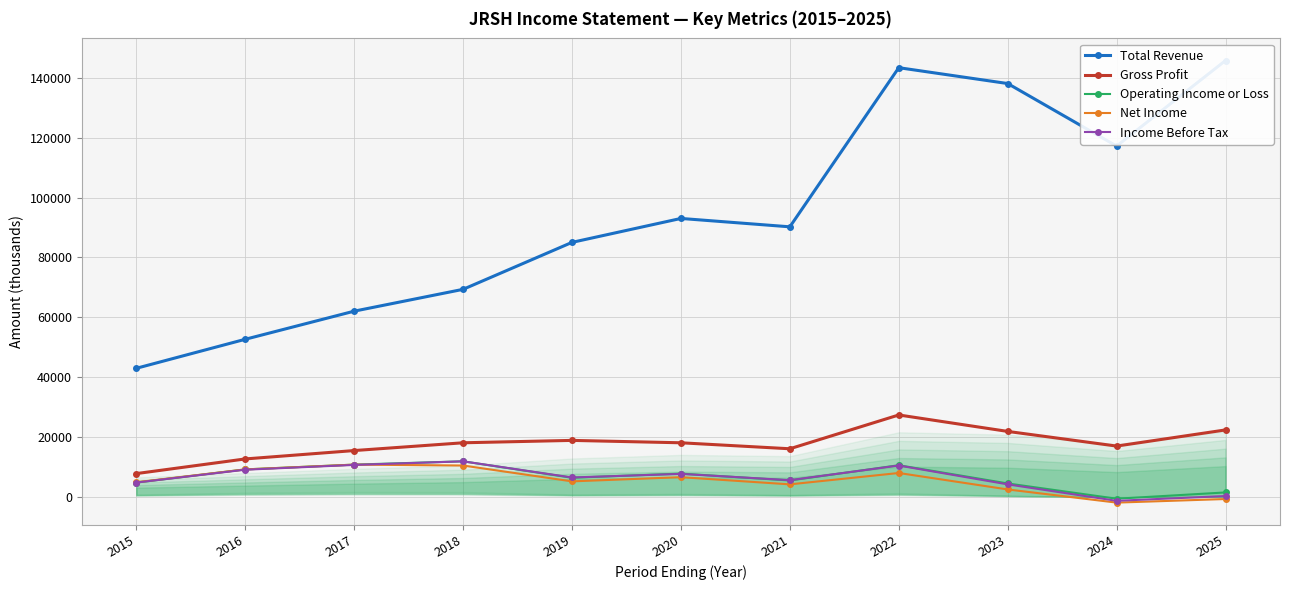

Rank the series at 2021 from highest to lowest value.

Total Revenue, Gross Profit, Income Before Tax, Operating Income or Loss, Net Income